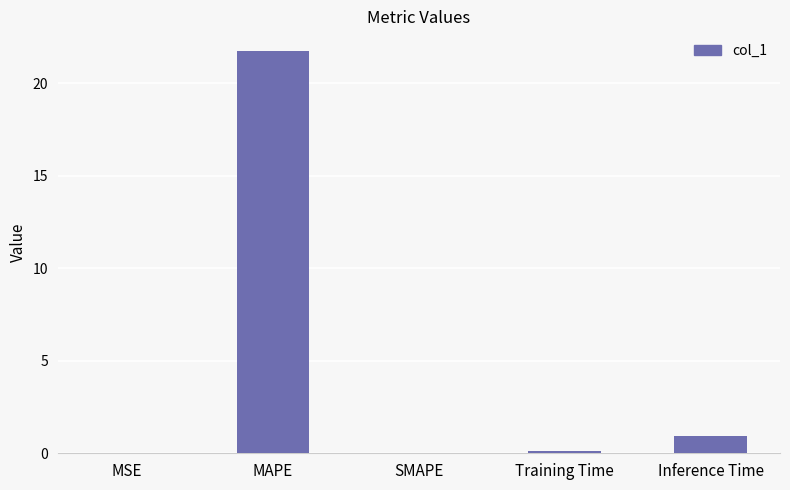

What is the change in value from SMAPE to Inference Time?

+0.9